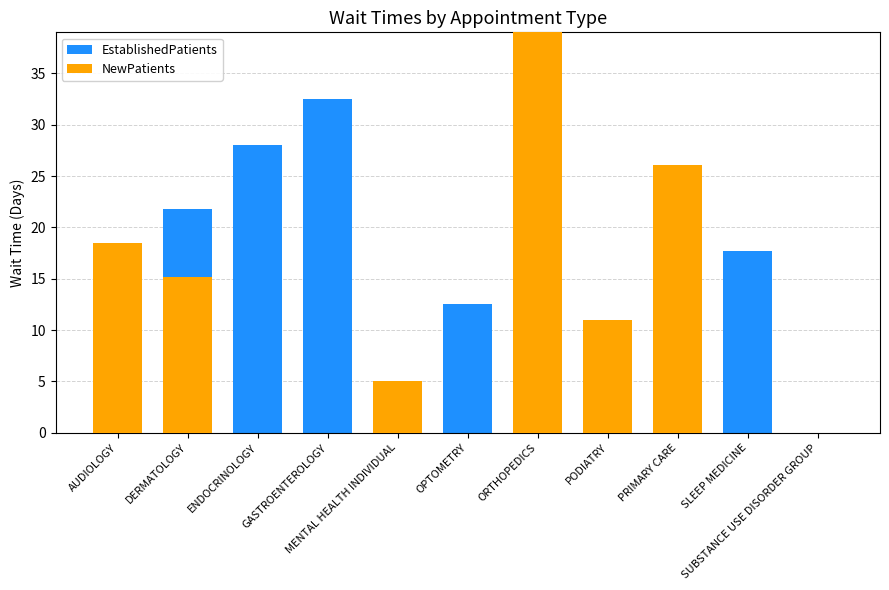

What position from the right is OPTOMETRY?

6